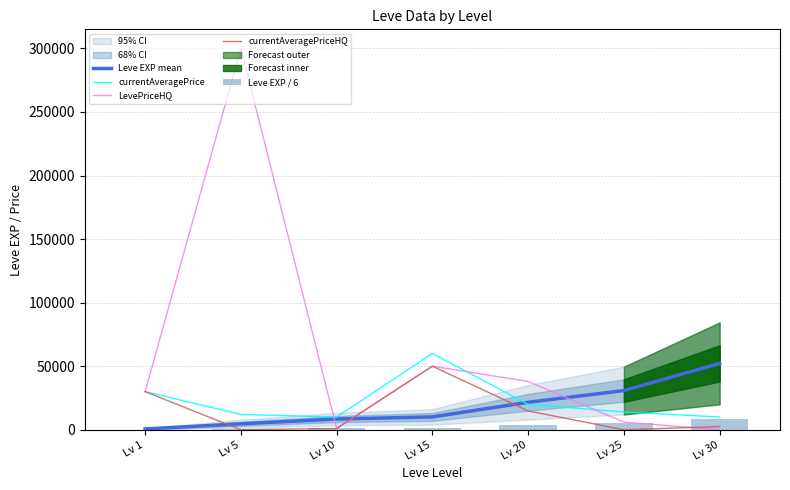

Are the bars horizontal?

No